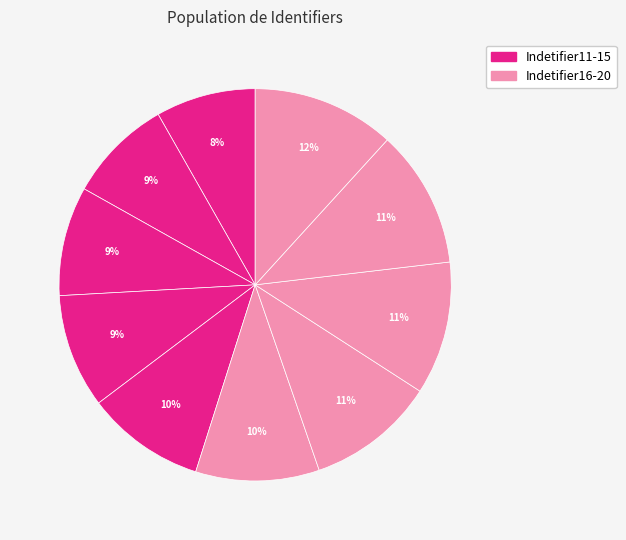

Rank the categories by value from highest to lowest.

Indetifier20, Indetifier19, Indetifier18, Indetifier17, Indetifier16, Indetifier15, Indetifier14, Indetifier13, Indetifier12, Indetifier11